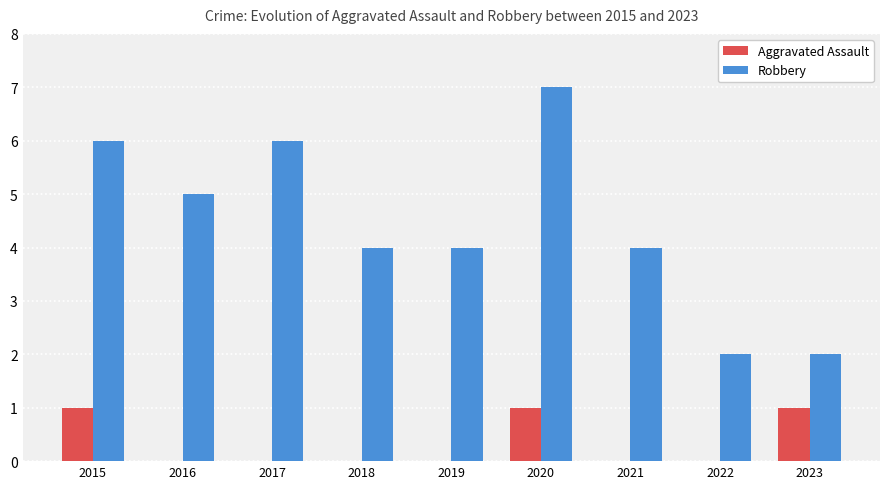

What is the average value of the Robbery series?

4